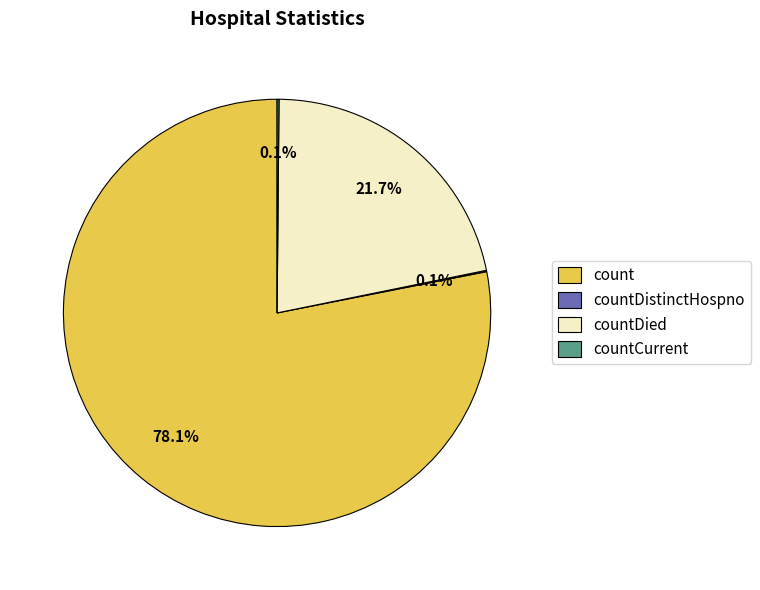

What percentage is NOT represented by countDied?

78.3%